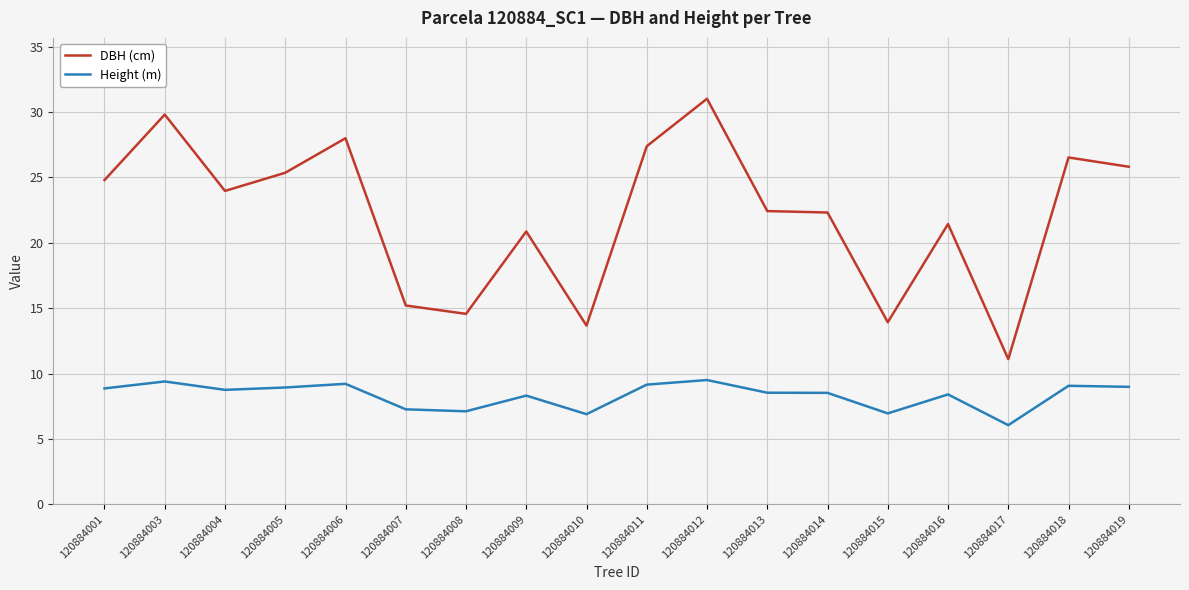

What is the sum of all Height (m) values?

150.0